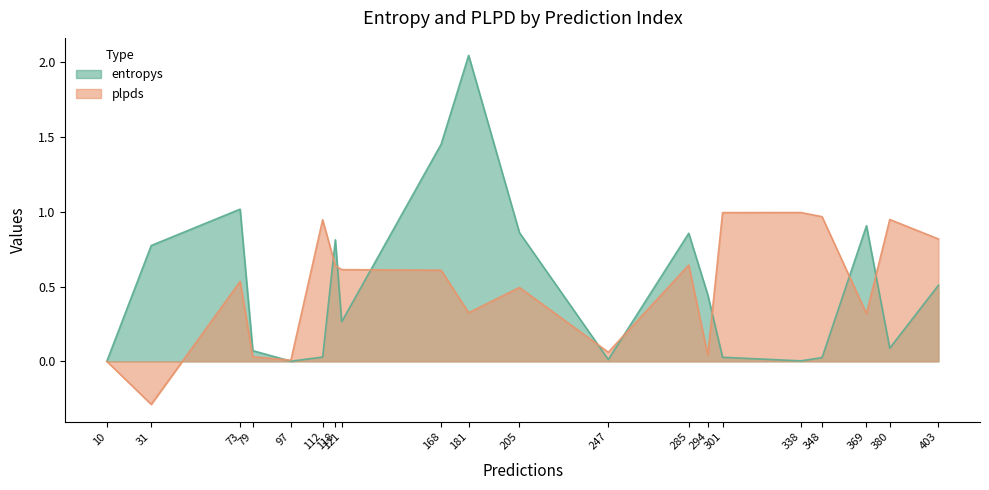

Where do entropys and plpds first cross each other?

79 and 97